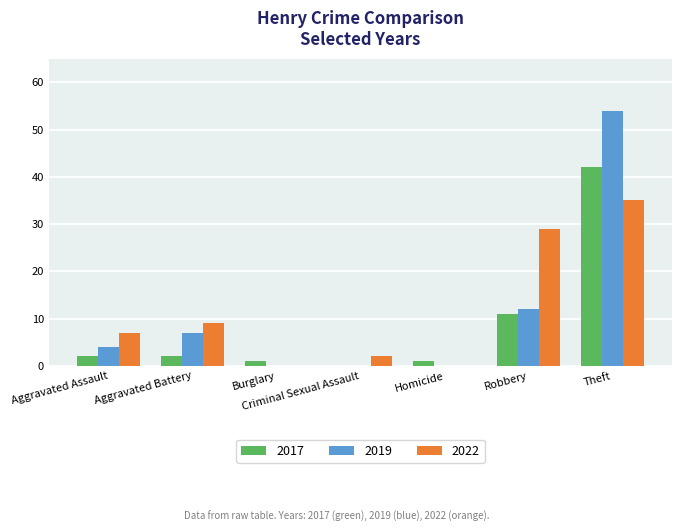

Which series has the largest total across all categories?

2022